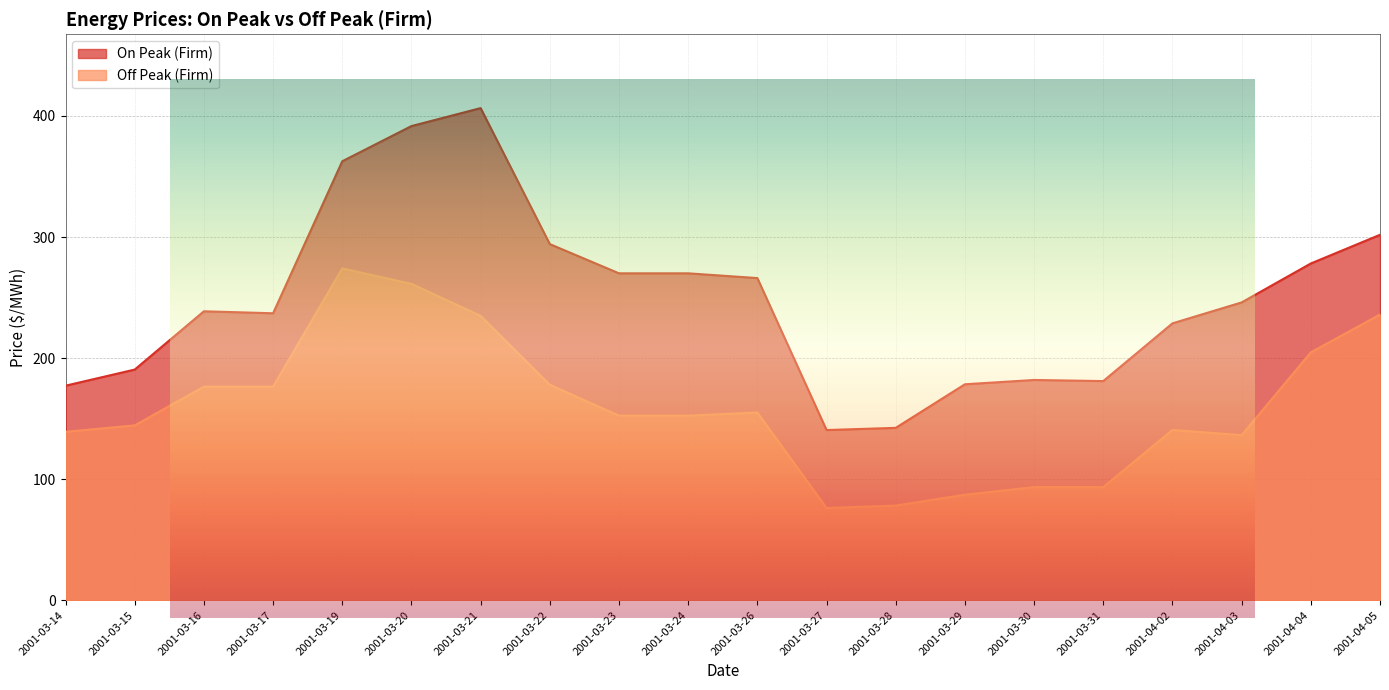

Reading left to right, list all the values displayed in this chart.

On Peak (Firm): 177.2	190.5	238.7	237.0	362.6	391.6	406.5	294.1	270.0	270.0	266.1	140.6	142.4	178.4	181.9	181.0	228.7	246.0	278.1	301.8
Off Peak (Firm): 139.1	144.4	176.4	176.4	274.1	261.3	234.9	177.9	152.5	152.5	155.1	76.2	78.2	87.2	93.5	93.5	140.7	136.3	204.8	235.9